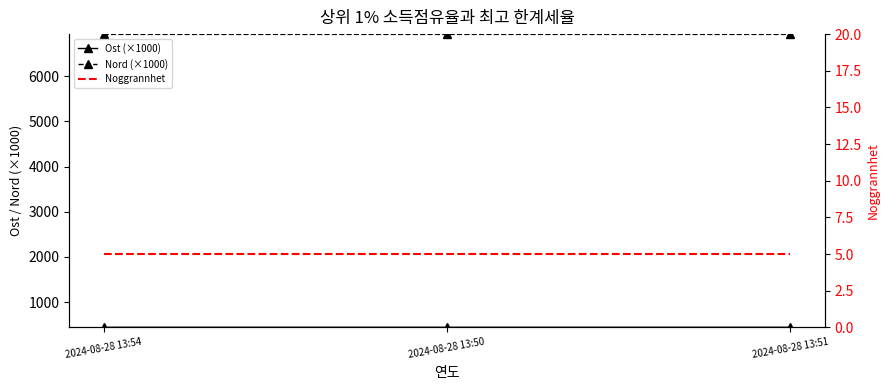

Reading right to left, list all the values displayed in this chart.

Ost (×1000): 2024-08-28 13:51=444.2	2024-08-28 13:50=444.2	2024-08-28 13:54=444.2
Nord (×1000): 2024-08-28 13:51=6923.8	2024-08-28 13:50=6923.8	2024-08-28 13:54=6923.8
Noggrannhet: 2024-08-28 13:51=5.0	2024-08-28 13:50=5.0	2024-08-28 13:54=5.0